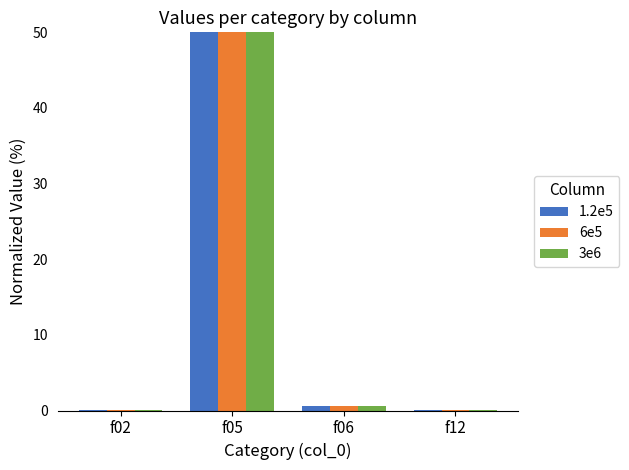

Which category has the highest value across all series?

f05